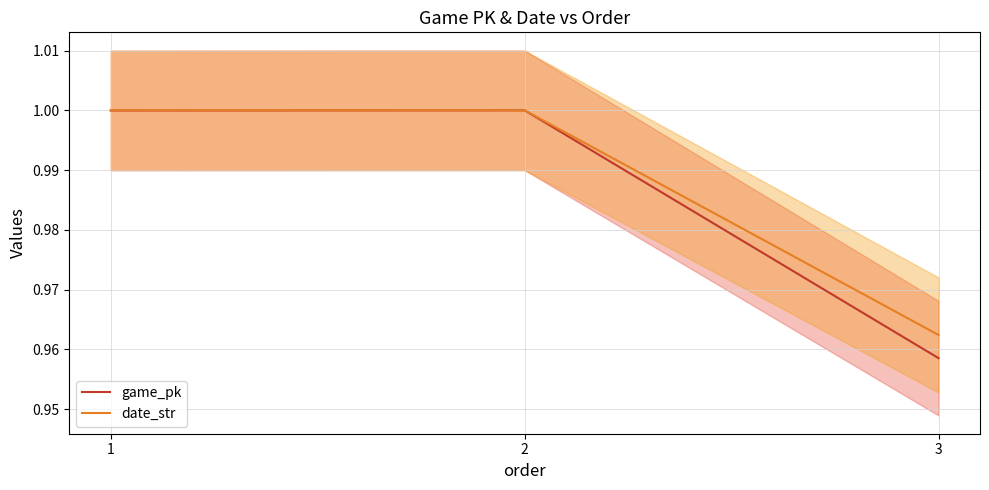

Reading left to right, list all the values displayed in this chart.

game_pk: 1=1.0	2=1.0	3=1.0
date_str: 1=1.0	2=1.0	3=1.0